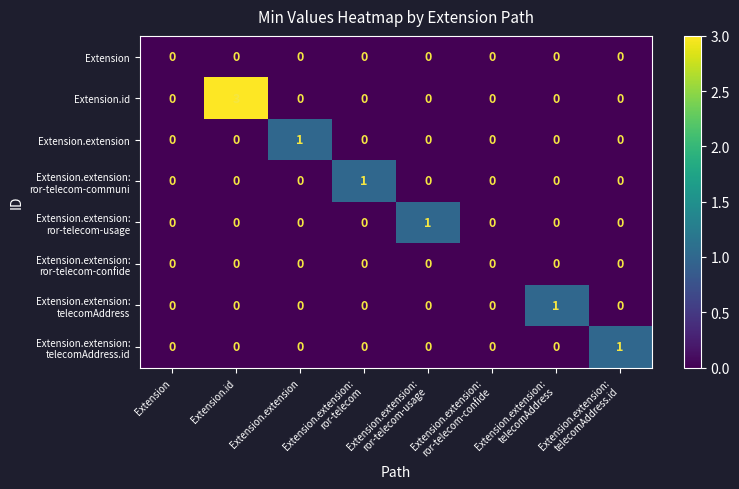

What is the difference between the maximum and minimum values in the Extension.id series?

3